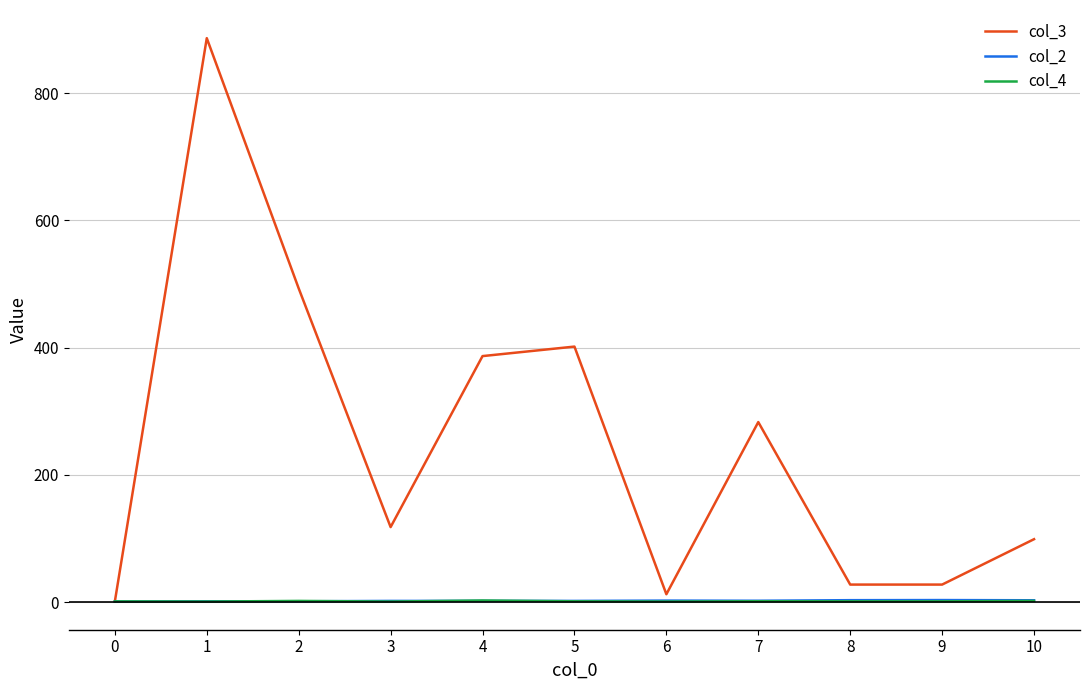

What is the difference between the second highest and minimum values in the col_2 series?

2.2